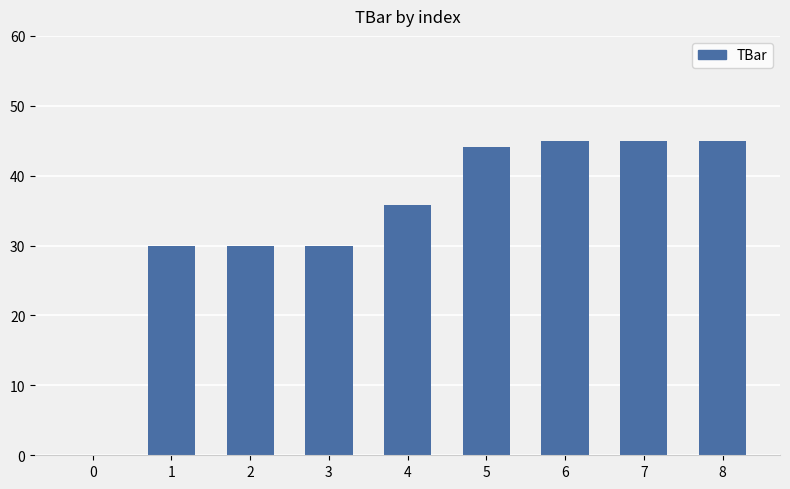

What is the sum of the values at 6 and 7?

90.0